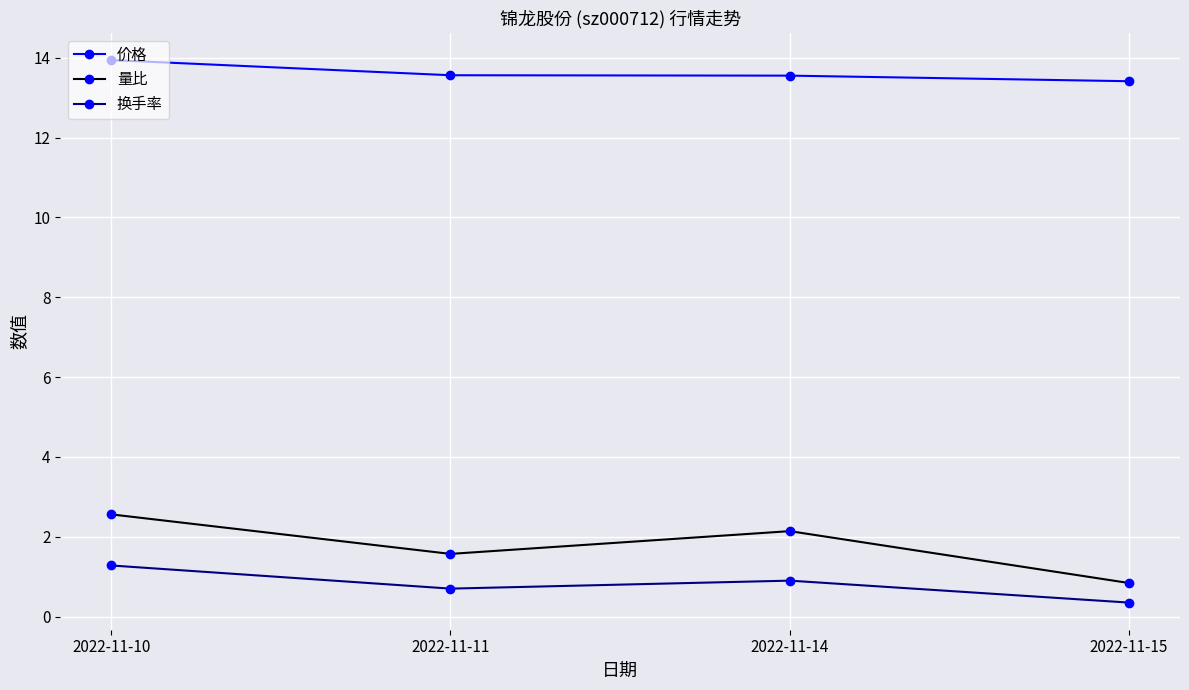

List the series in order of their peak value, lowest first.

换手率, 量比, 价格